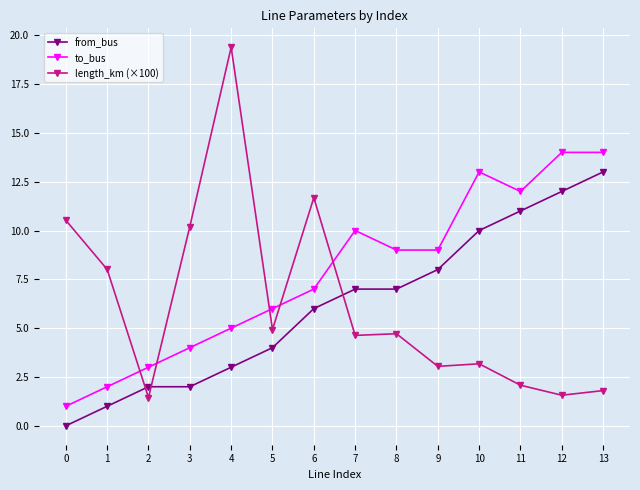

What is the total value across all series at 3?

16.2